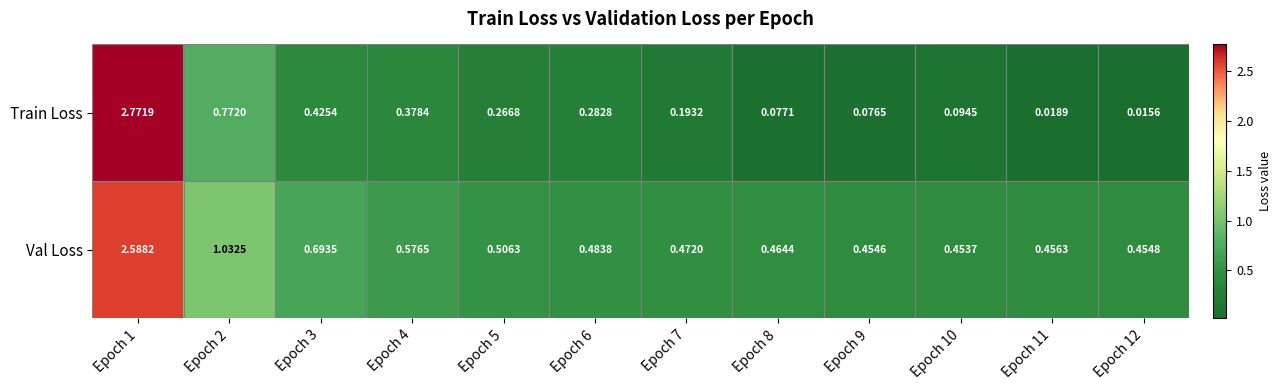

Which series has the widest spread of values?

Train Loss